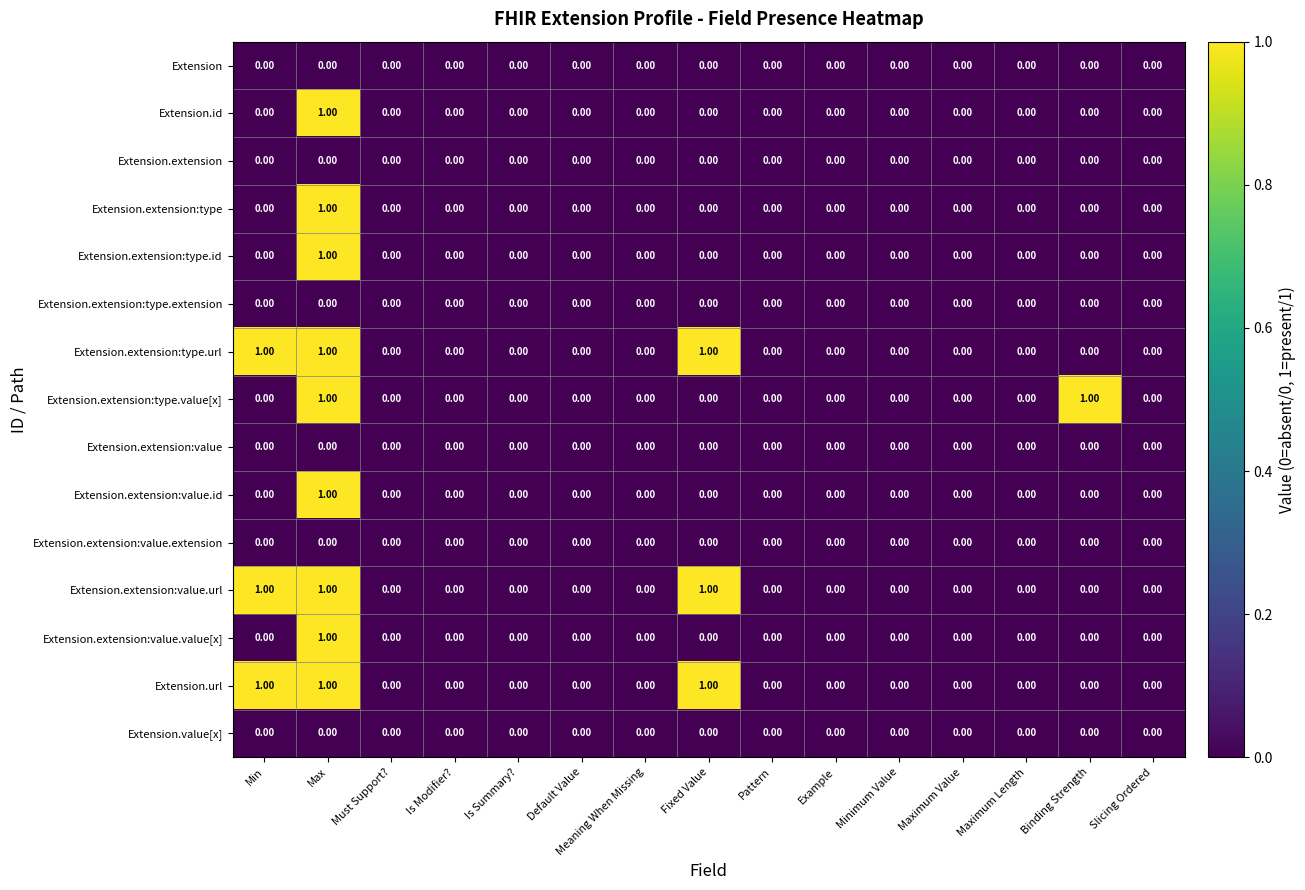

At which label does Extension.extension:type reach its peak?

Max